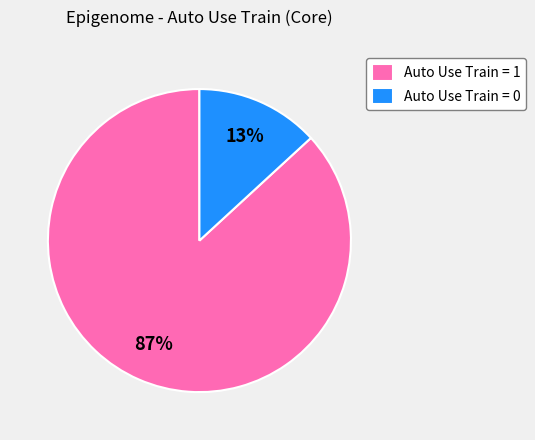

Do Auto Use Train = 0 and Auto Use Train = 1 together represent more than half of the pie?

Yes